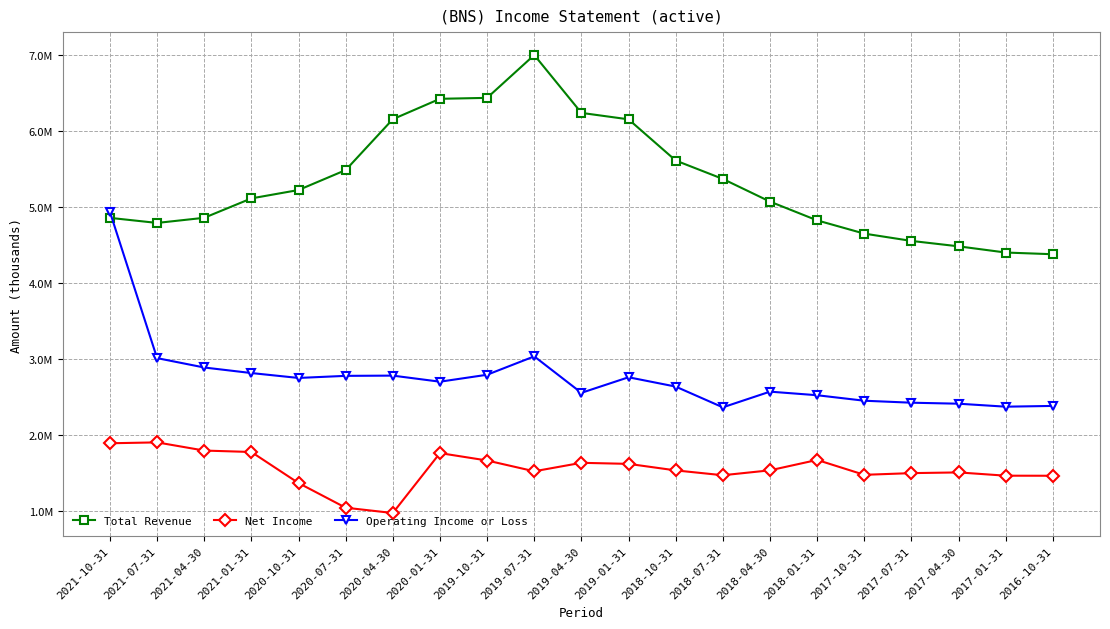

List the labels in order of Total Revenue value, largest first.

2019-07-31, 2019-10-31, 2020-01-31, 2019-04-30, 2020-04-30, 2019-01-31, 2018-10-31, 2020-07-31, 2018-07-31, 2020-10-31, 2021-01-31, 2018-04-30, 2021-04-30, 2021-10-31, 2018-01-31, 2021-07-31, 2017-10-31, 2017-07-31, 2017-04-30, 2017-01-31, 2016-10-31